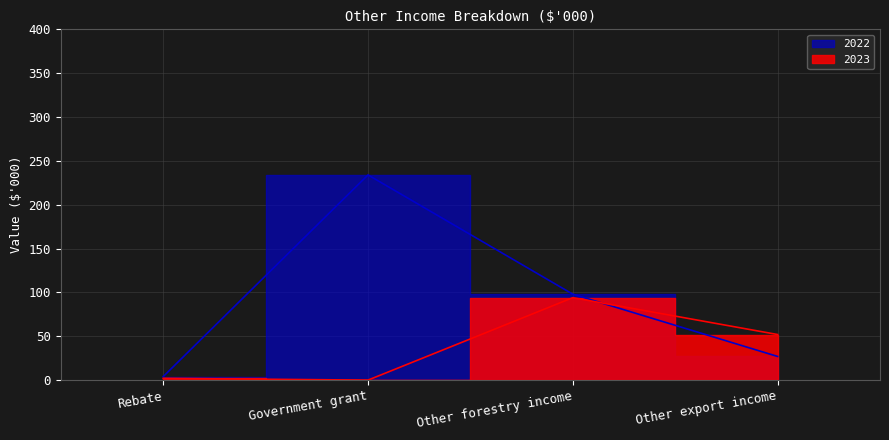

At which label does 2022 first exceed 98?

Government grant